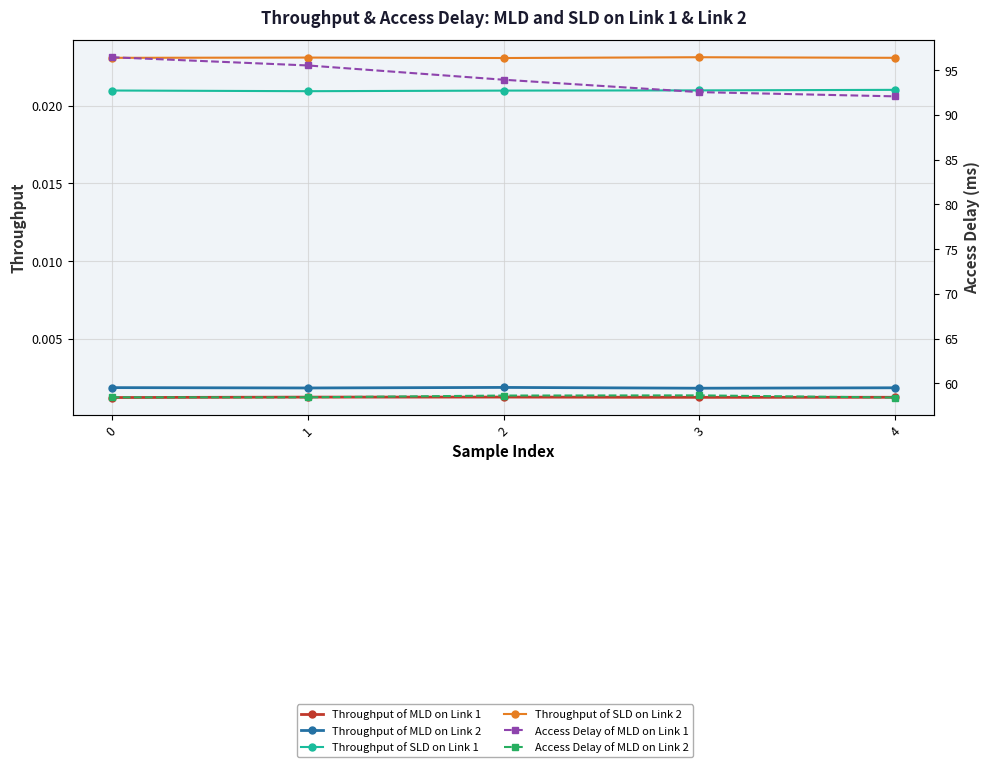

Which series changed the most between 0 and 2?

Access Delay of MLD on Link 1